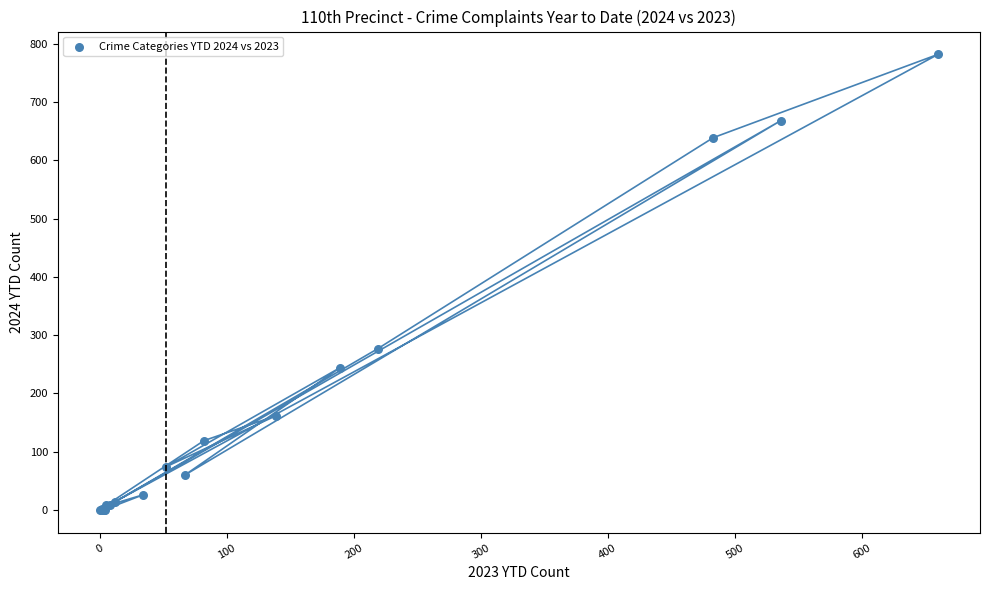

What Y value in the scatter plot is closest to 391?

277